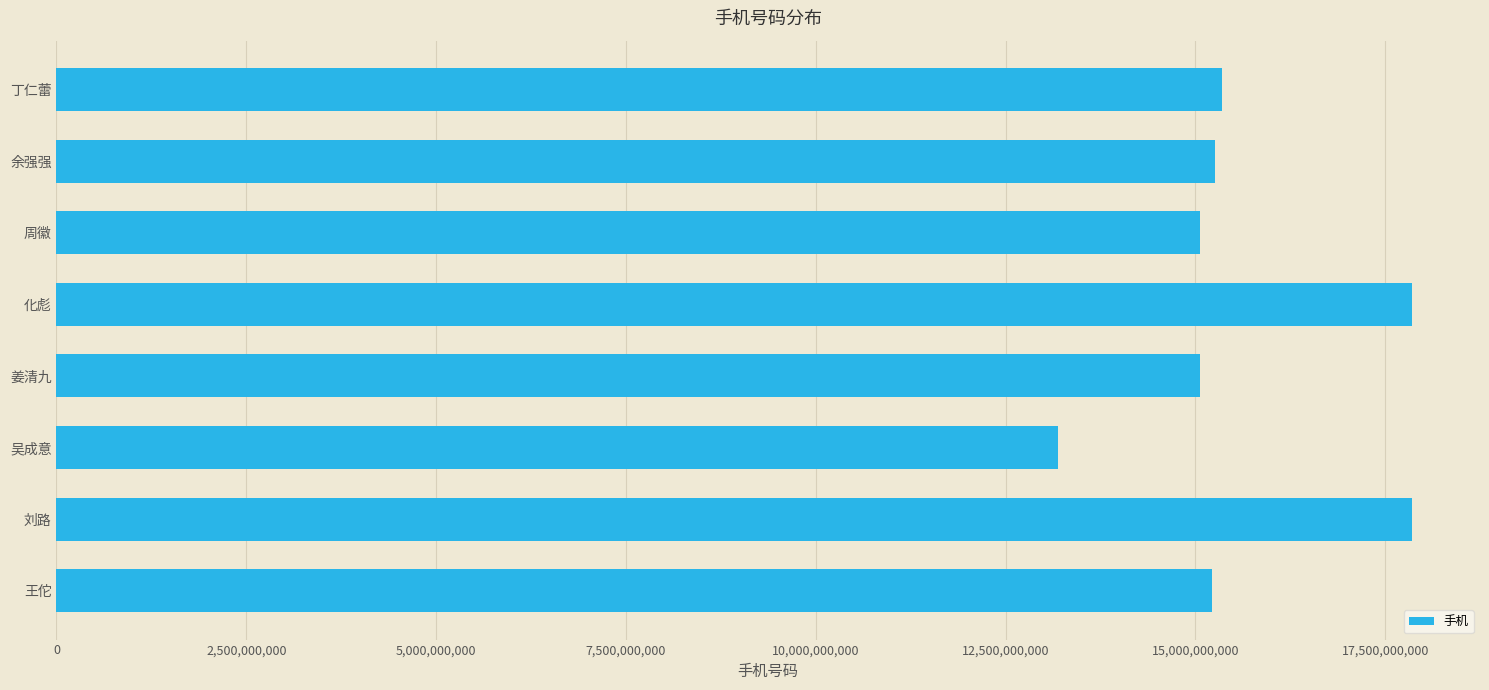

What is the value of the 2nd bar from the top?

15255023784